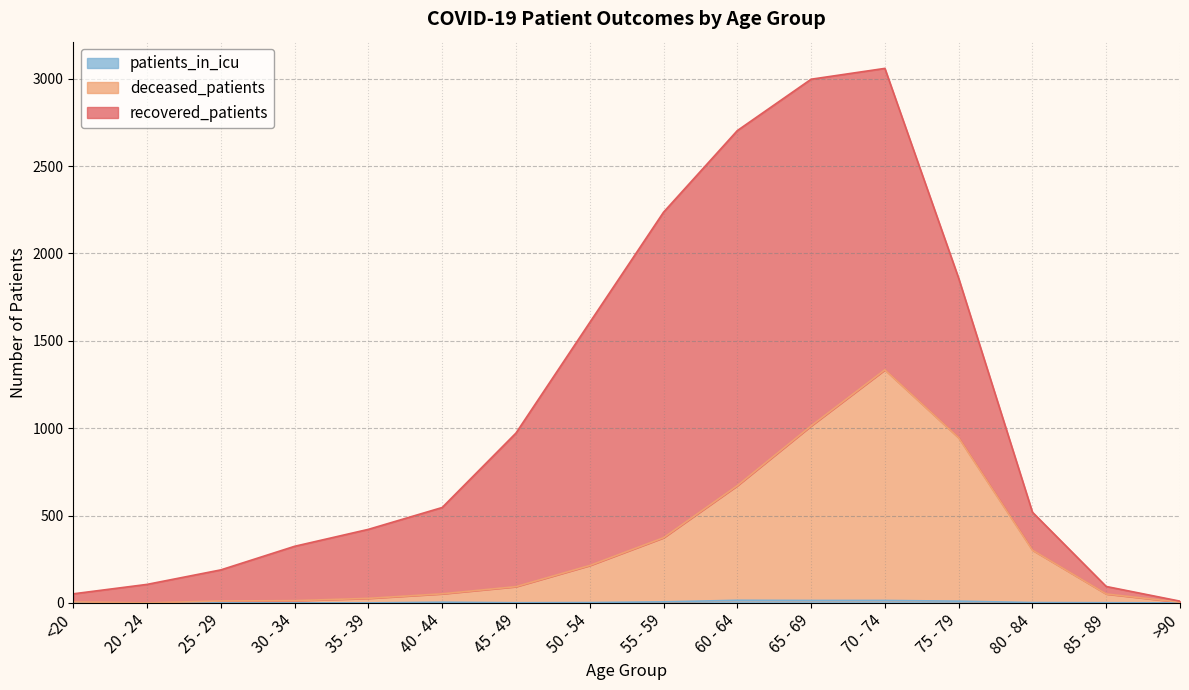

What is the total value across all series at 35 - 39?

421